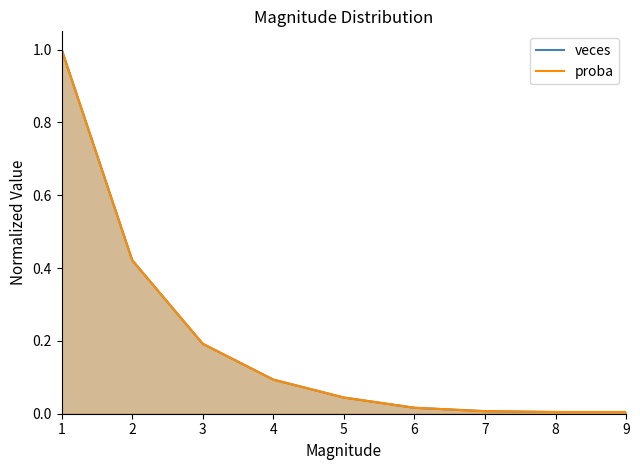

Is the value of proba at 9 greater than the value of veces at 3?

No